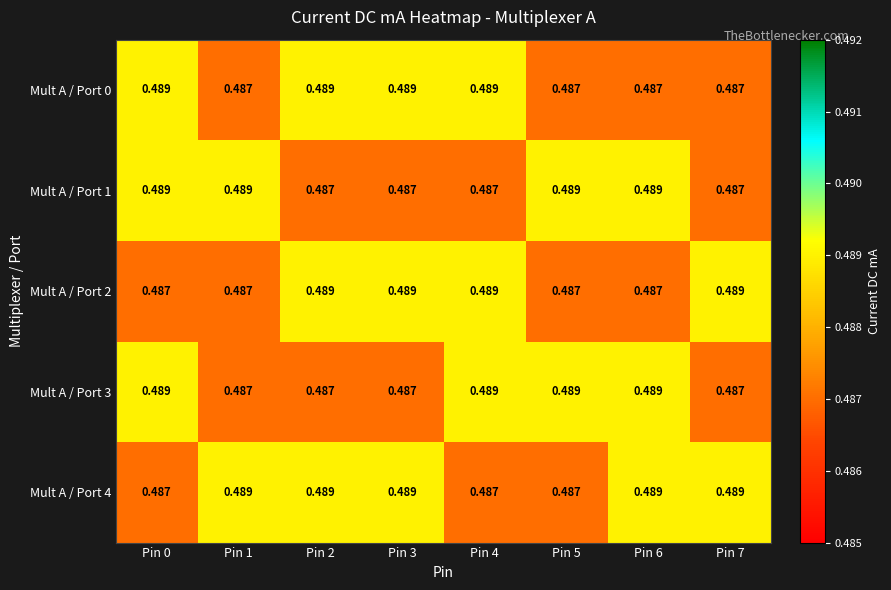

Count the number of data series in this chart.

5